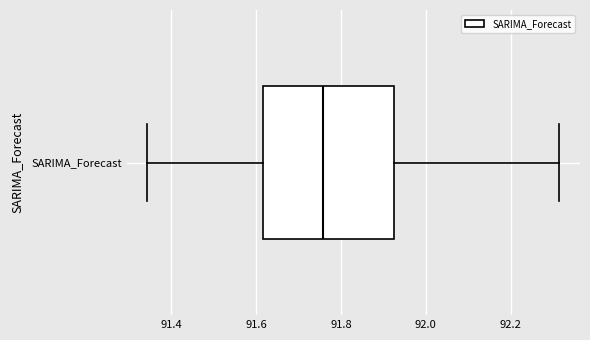

Transcribe this box plot: give where the median line is, the range the box spans, and where the two whiskers end, as read against the x-axis. The values are not printed on the chart, so give them approximately, as read against the axis.

median 91.76, box 91.62 to 91.92, whiskers 91.34 to 92.32